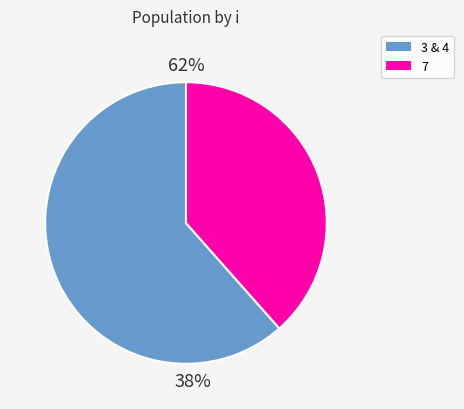

To the nearest percent, what percentage of the pie is 7?

38%